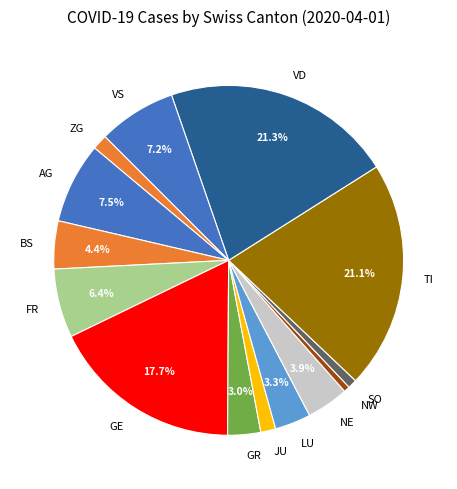

Between NW and GR, which is larger?

GR